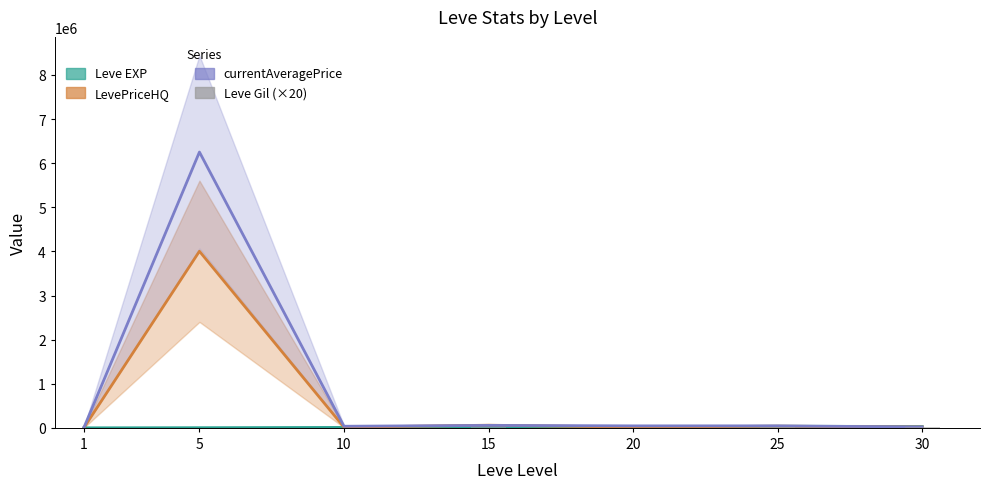

Count the number of categories in the chart.

7